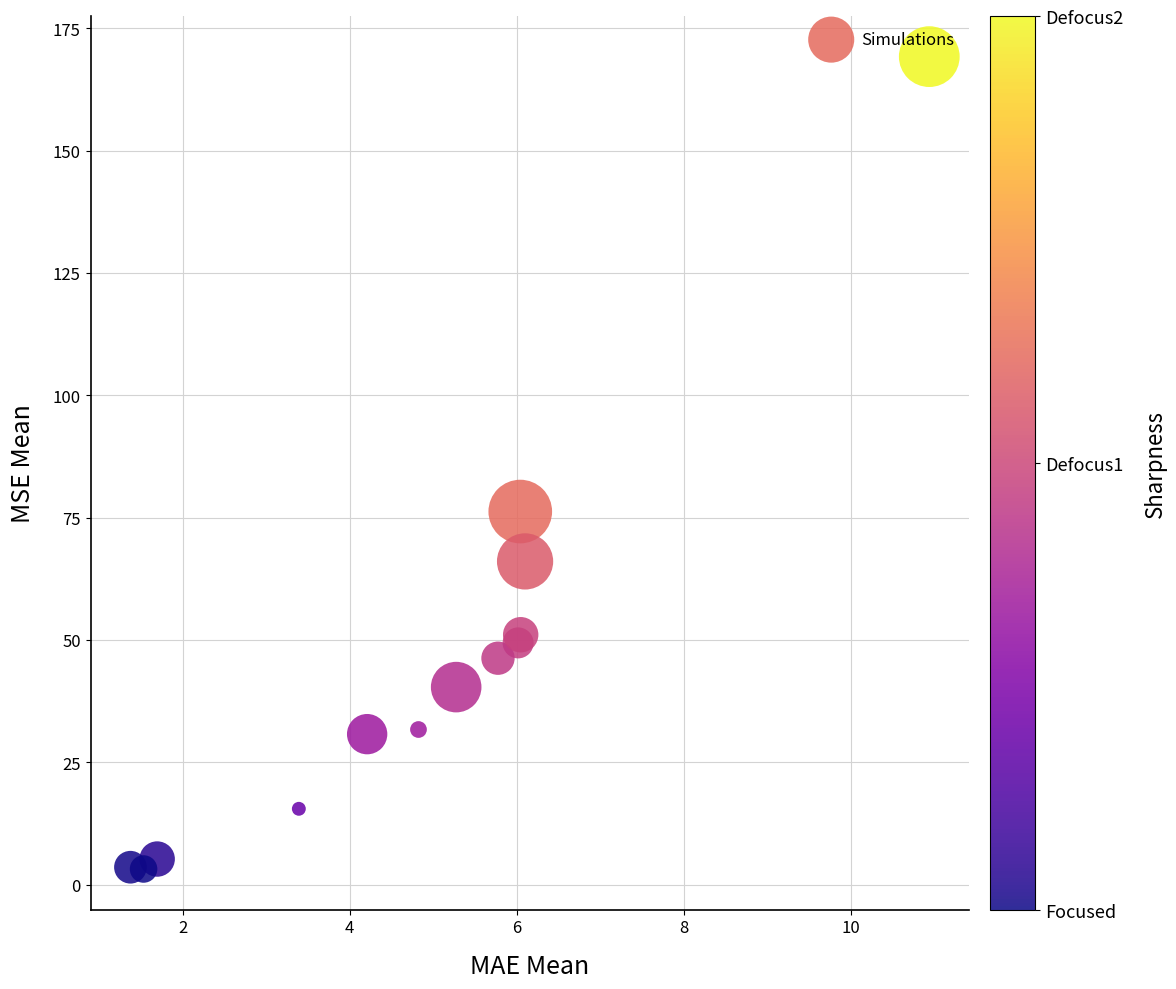

What Y value in the scatter plot is closest to 86?

76.2